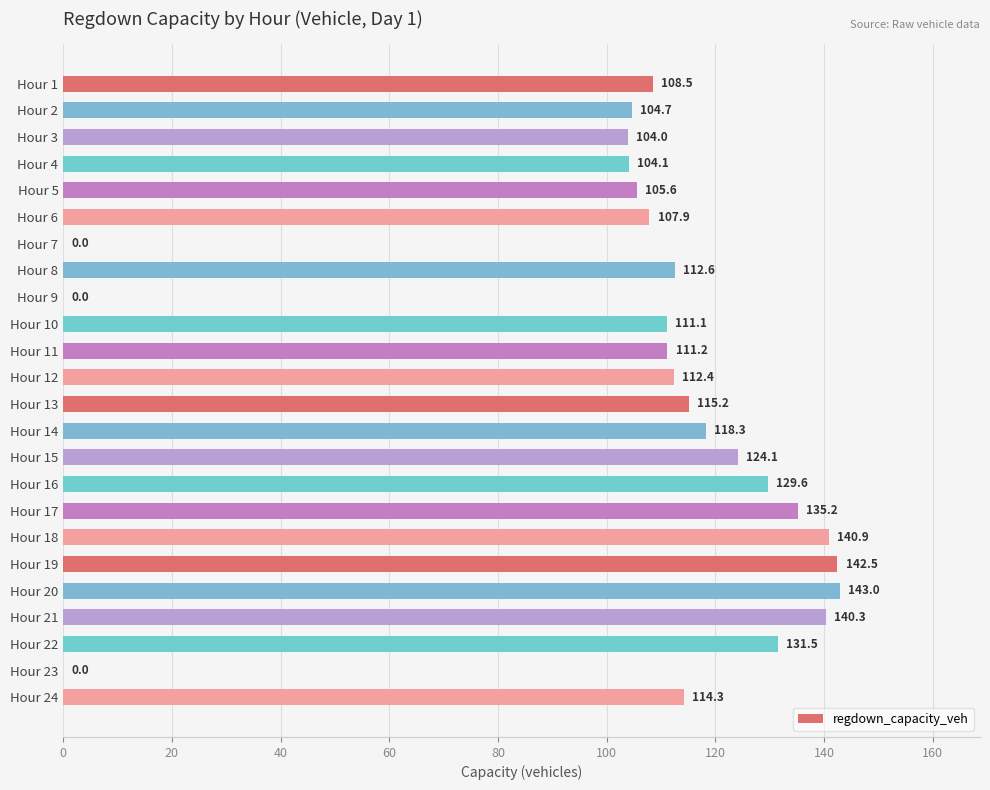

What is the change in value from Hour 17 to Hour 18?

+5.7